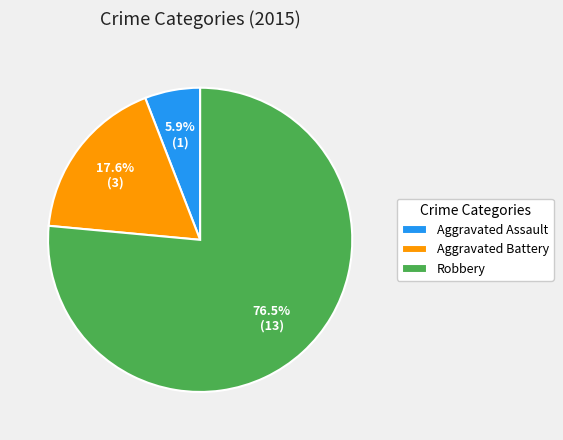

How much of the chart is everything except Aggravated Battery?

82.4%